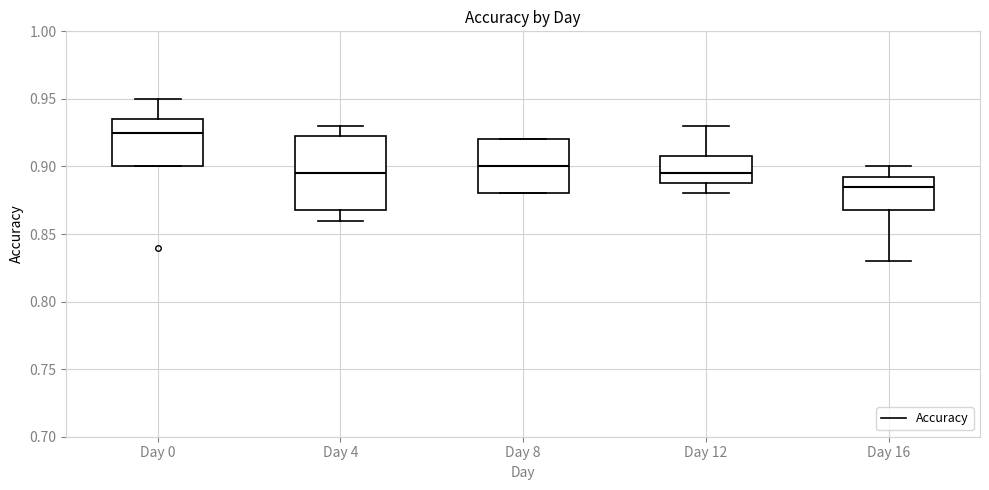

Reading left to right, transcribe this box plot: for each box, give where its median line is, the range the box spans, and where its two whiskers end, as read against the y-axis. The values are not printed on the chart, so give them approximately, as read against the axis.

Day 0: median 0.925, box 0.900 to 0.935, whiskers 0.900 to 0.950
Day 4: median 0.895, box 0.870 to 0.925, whiskers 0.860 to 0.930
Day 8: median 0.900, box 0.880 to 0.920, whiskers 0.880 to 0.920
Day 12: median 0.895, box 0.890 to 0.910, whiskers 0.880 to 0.930
Day 16: median 0.885, box 0.870 to 0.895, whiskers 0.830 to 0.900